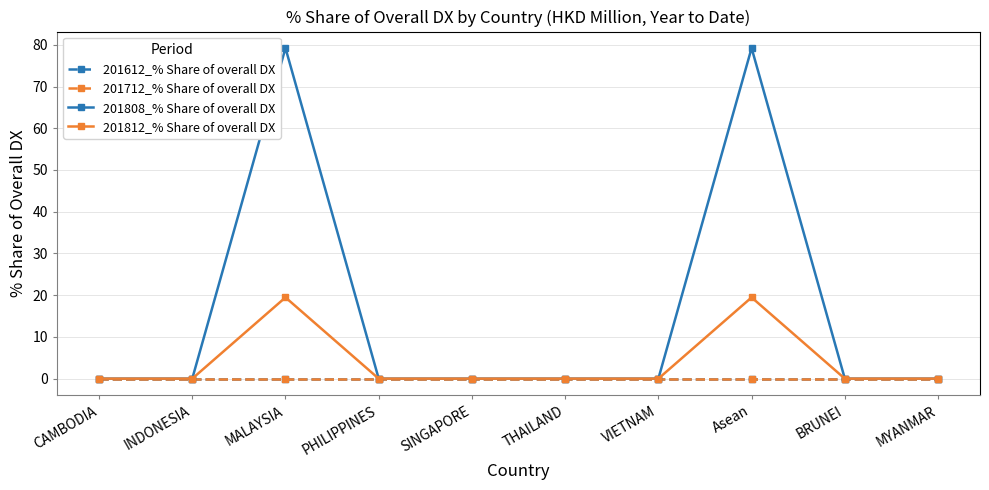

Is this an area chart (filled region under the line)?

No